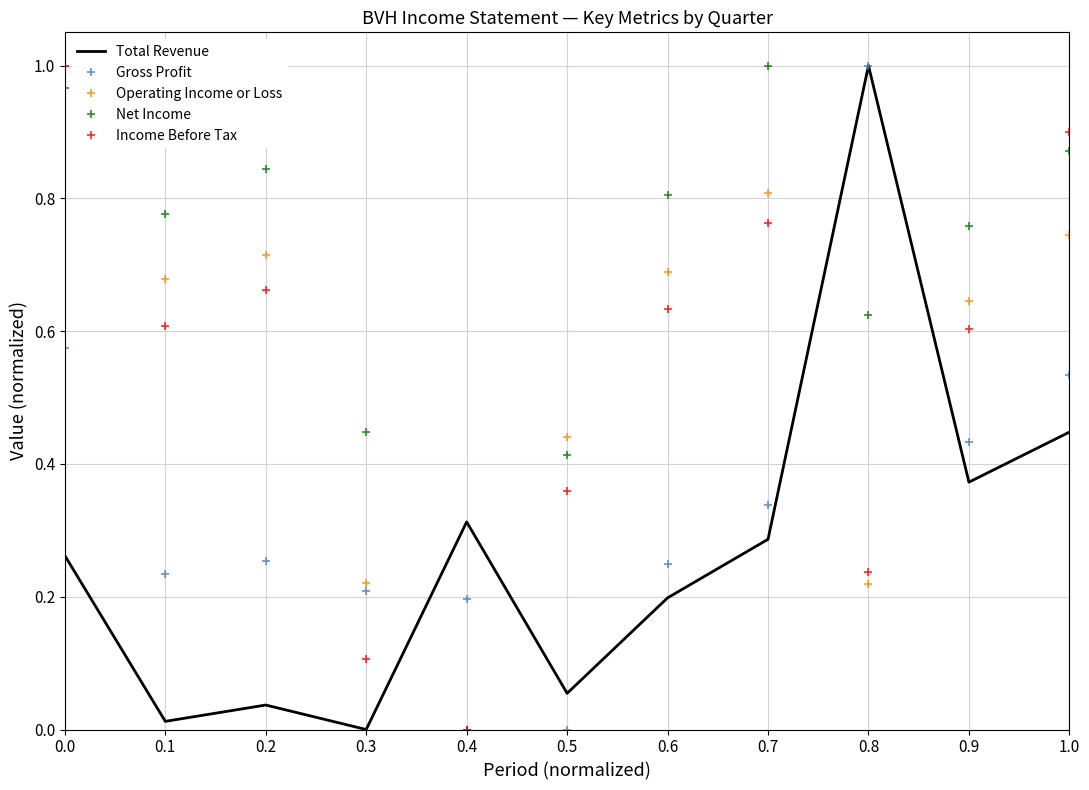

The value of Income Before Tax at 1.0 is 0.9. True or false?

True